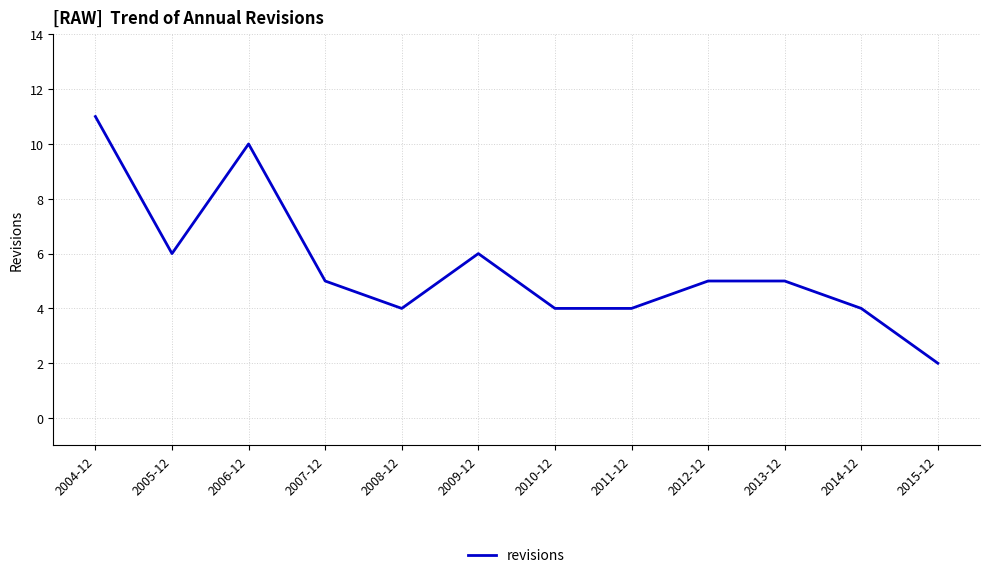

What is the approximate value at 2014-12?

4